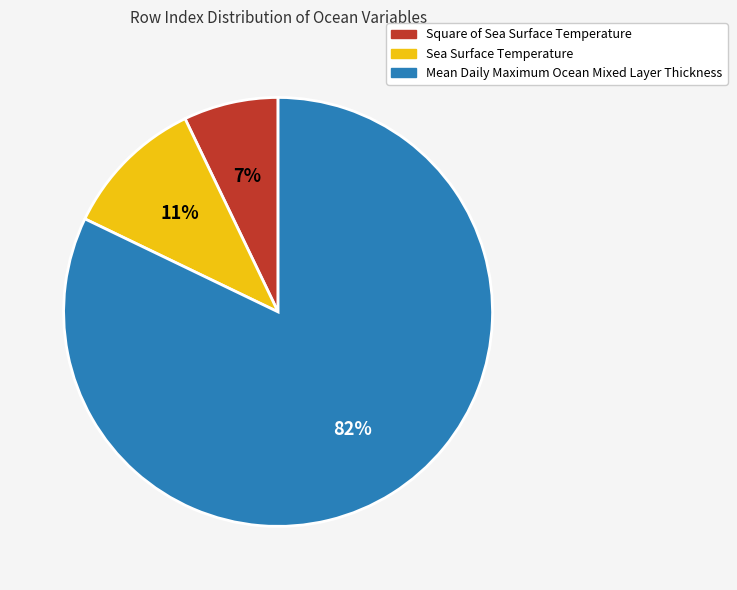

Which category has the biggest portion of the pie?

Mean Daily Maximum Ocean Mixed Layer Thickness